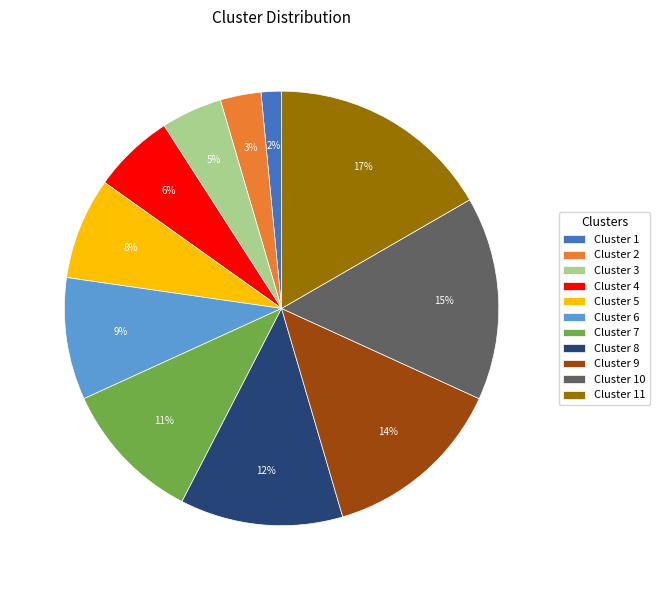

To the nearest percent, what portion does Cluster 2 represent?

3%